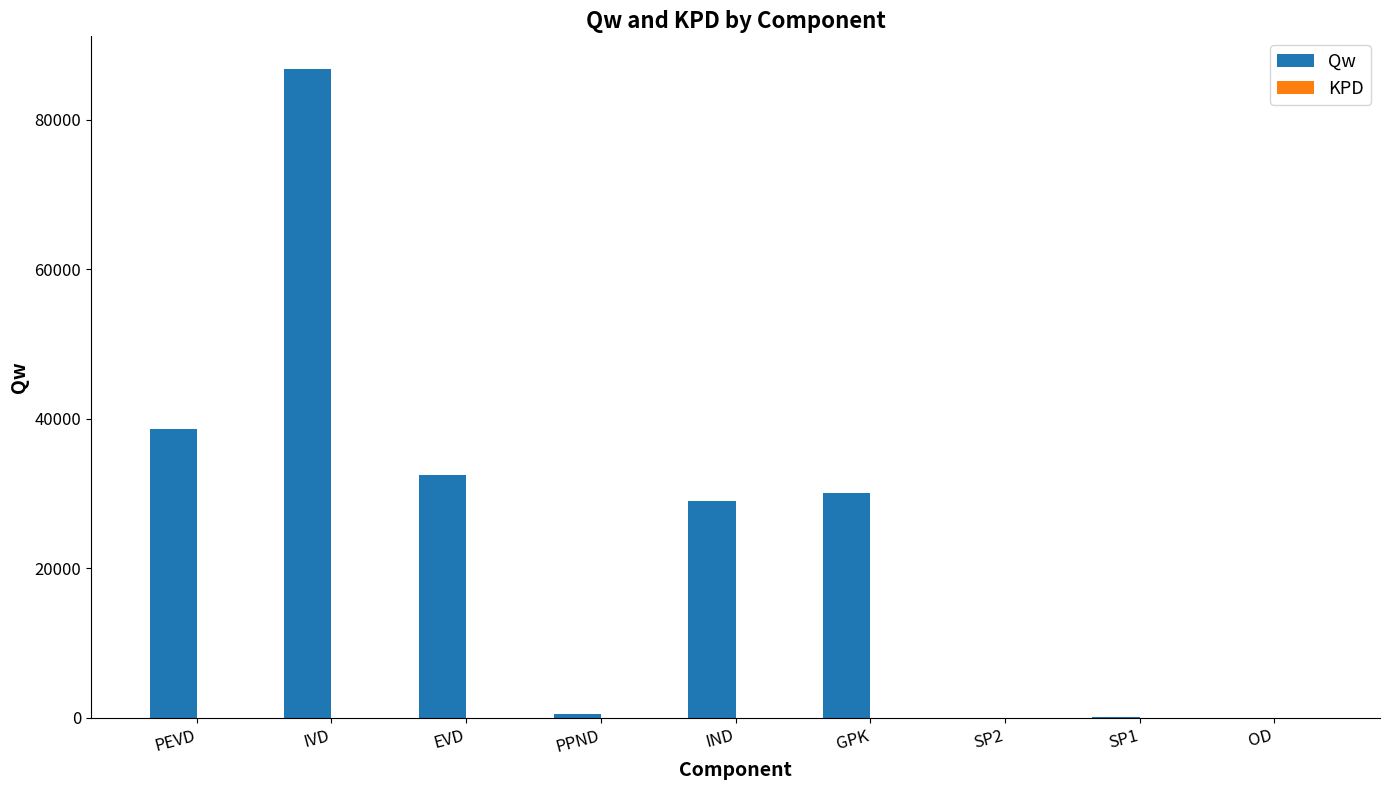

What is the difference between the Qw values at IND and PEVD?

9643.1